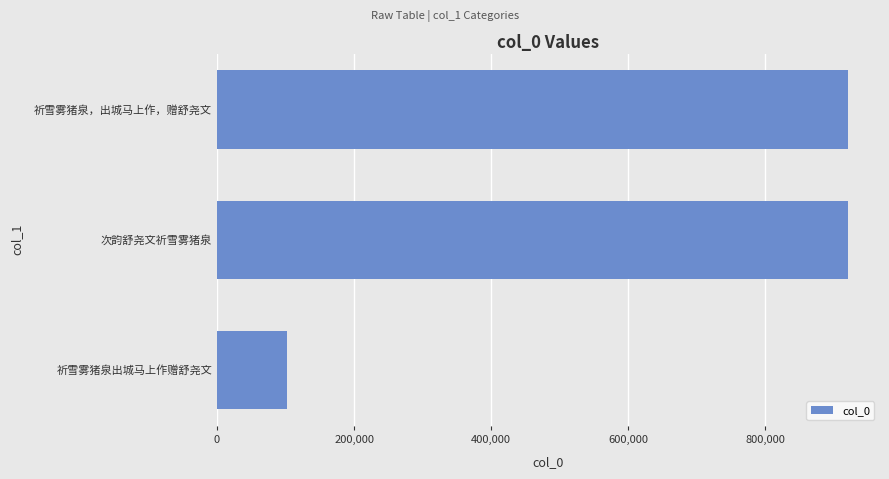

What is the sum of the values at 祈雪雾猪泉，出城马上作，赠舒尧文 and 次韵舒尧文祈雪雾猪泉?

1842019